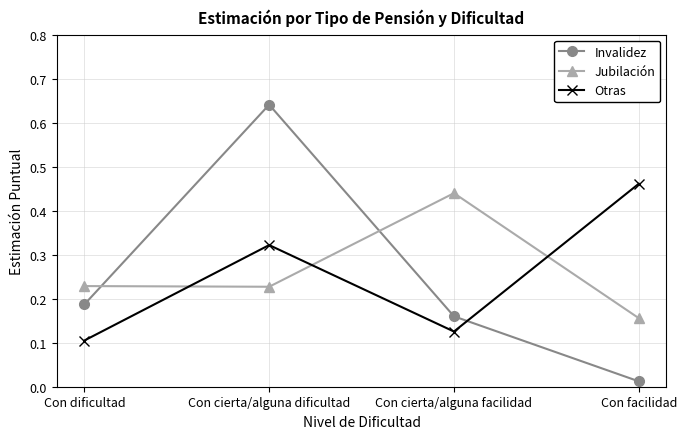

What is the sum of all Invalidez values?

1.0